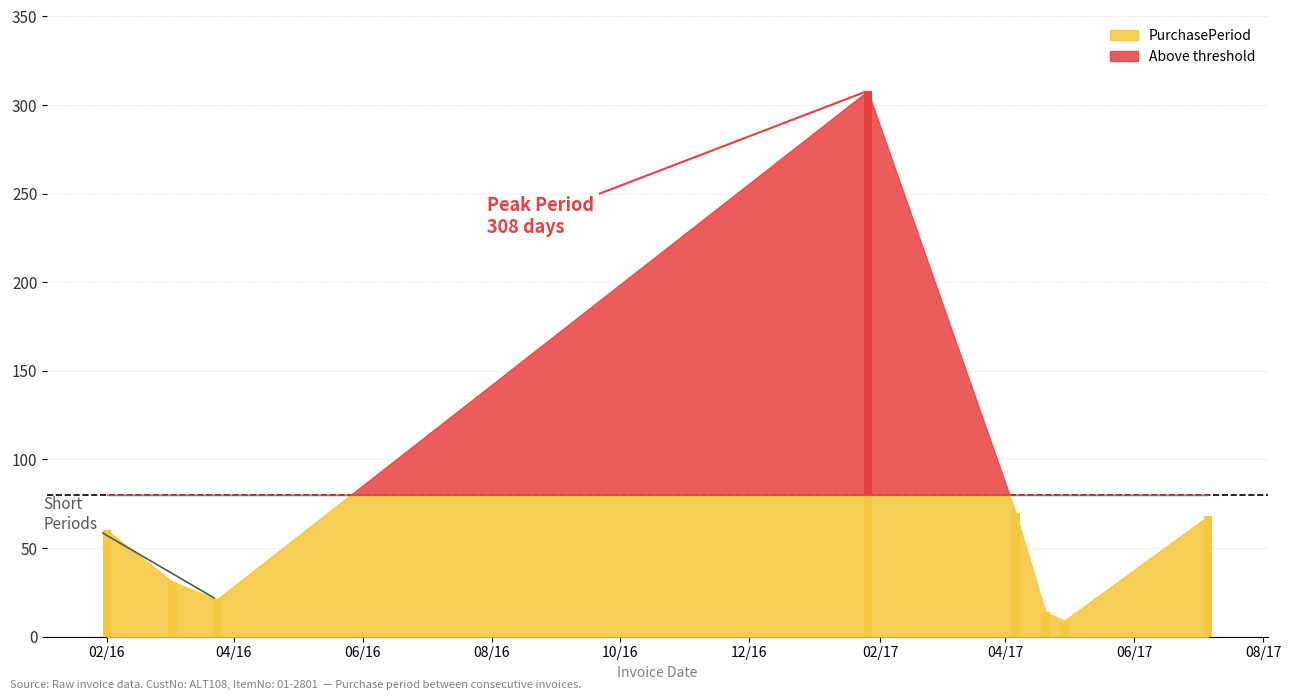

Which label corresponds to the largest value in the chart?

2017-01-26